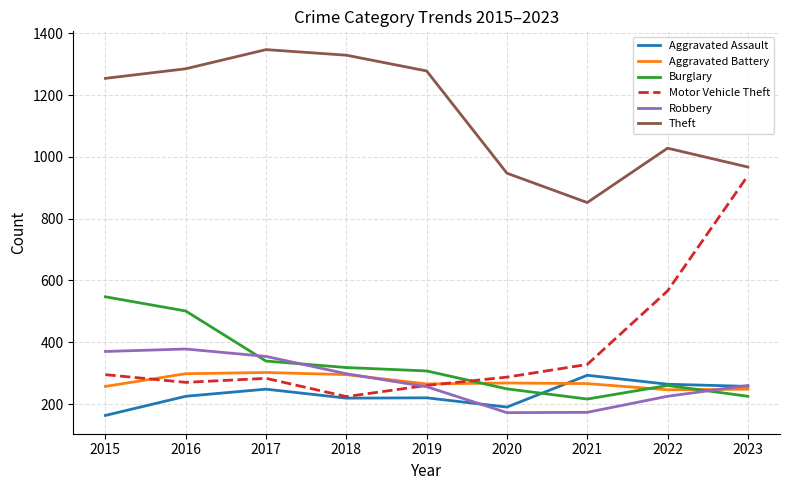

What is the highest value of the Motor Vehicle Theft series?

939